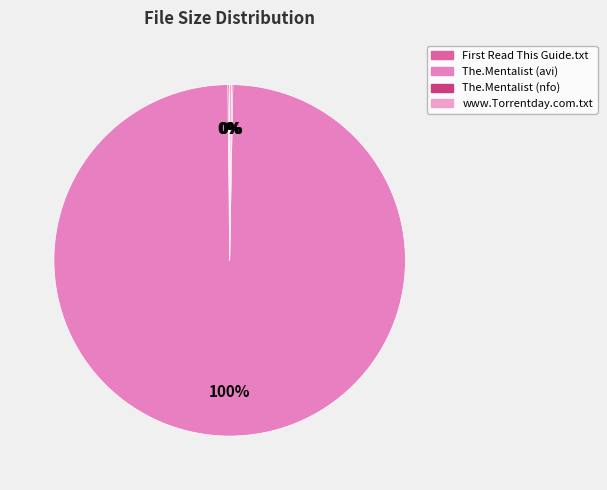

Rank the categories by value from highest to lowest.

The.Mentalist.S05E11.HDTV.XviD-AFG.avi, First Read This Guide.txt, www.Torrentday.com.txt, The.Mentalist.S05E11.HDTV.XviD-AFG.nfo